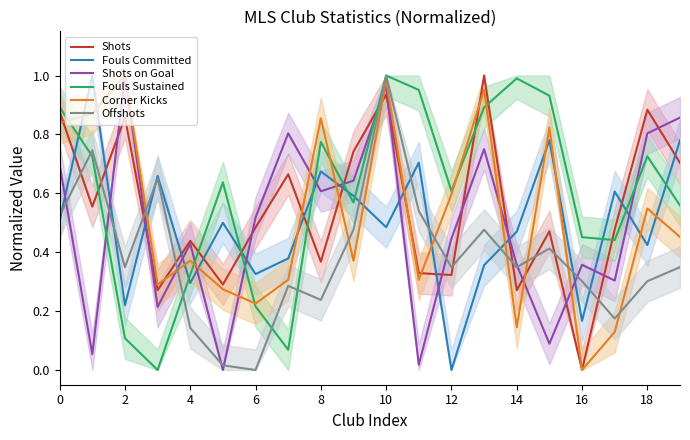

What is the difference between the maximum and second lowest values in the Fouls Committed series?

0.8